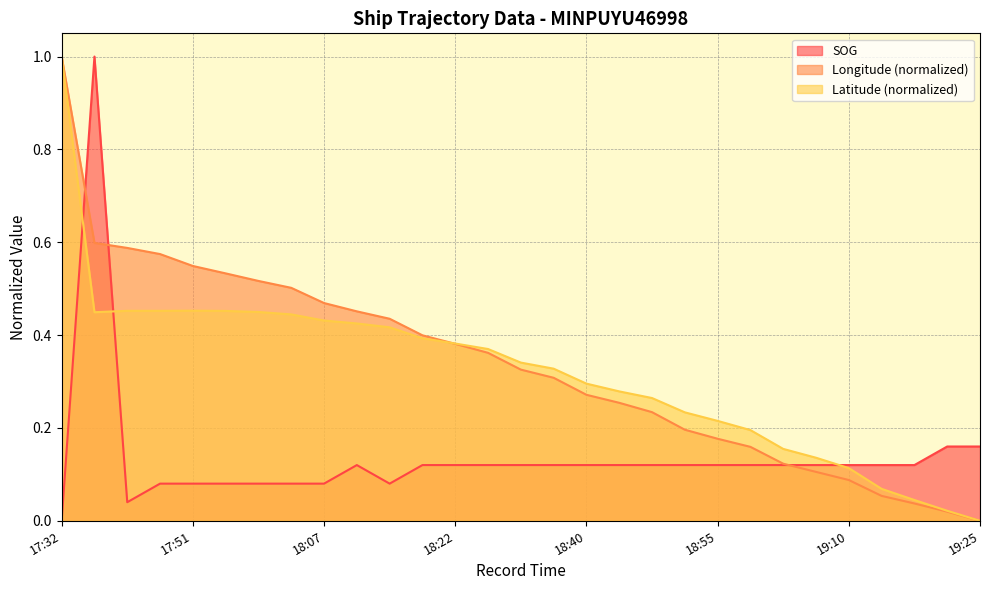

Where do Latitude and SOG first cross each other?

17:32 and 17:38